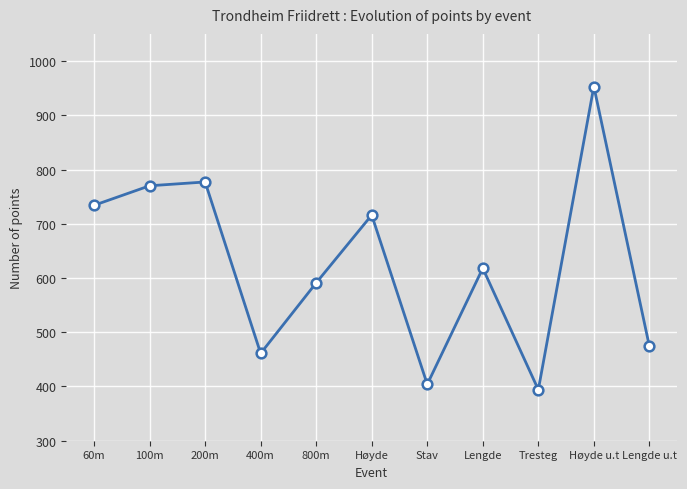

What is the label of the 7th point from the left?

Stav